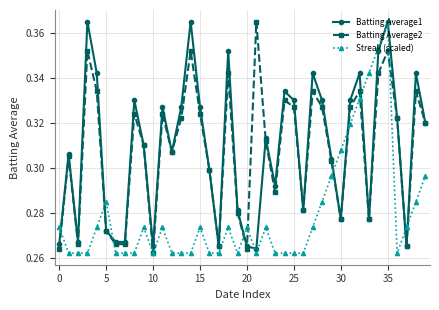

Is this an area chart (filled region under the line)?

No